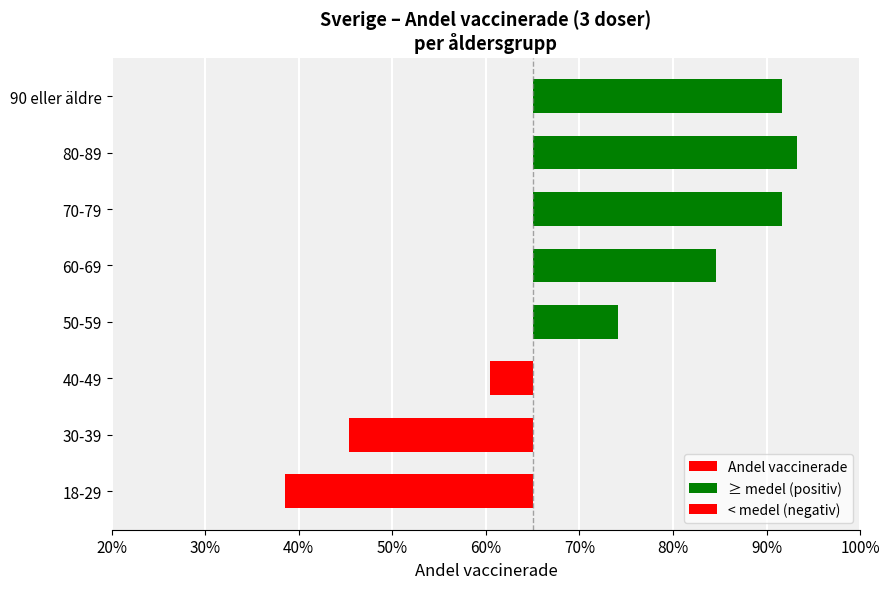

Is the value of < medel (negativ) at 18-29 greater than the value of Andel vaccinerade at 80-89?

No